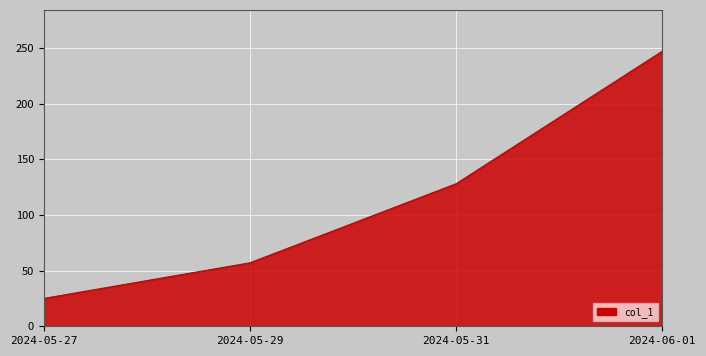

What is the difference between the maximum and second lowest values?

190